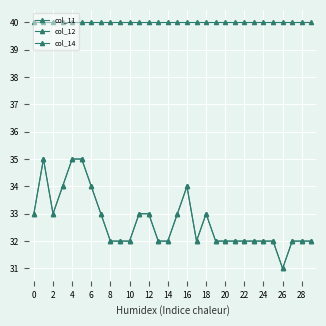

True or false: col_12 and col_11 intersect in this chart.

False